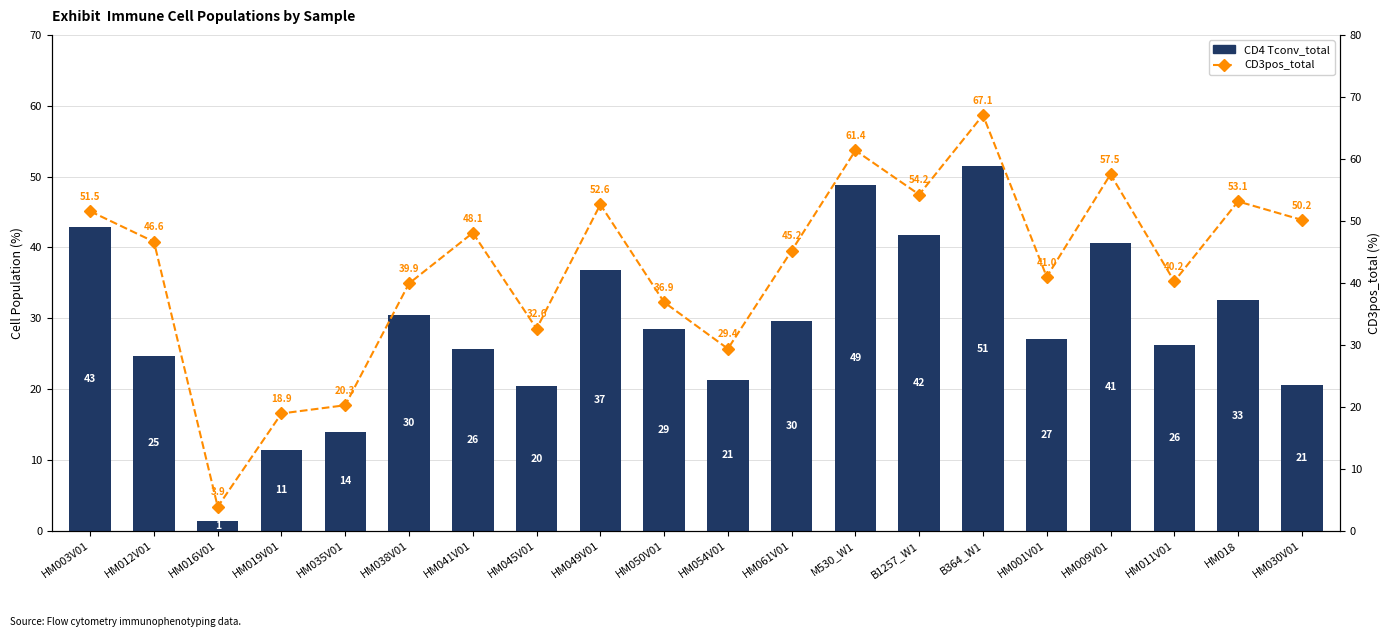

What is the minimum value shown in the chart?

1.4